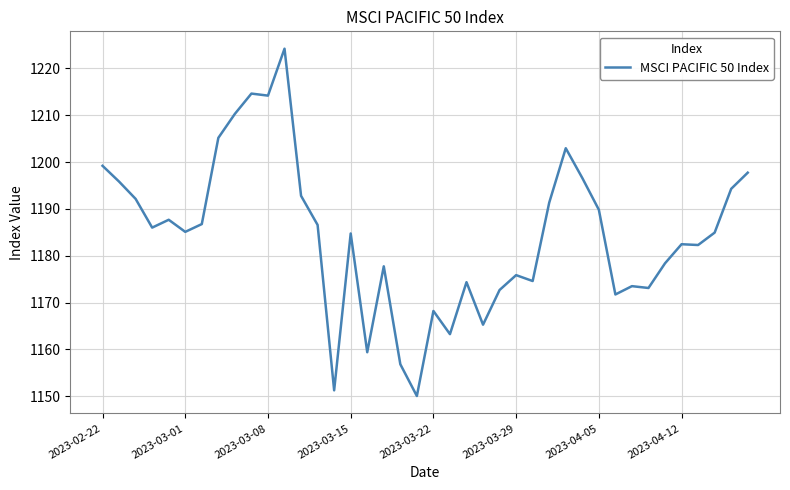

What is the smallest value displayed?

1150.1